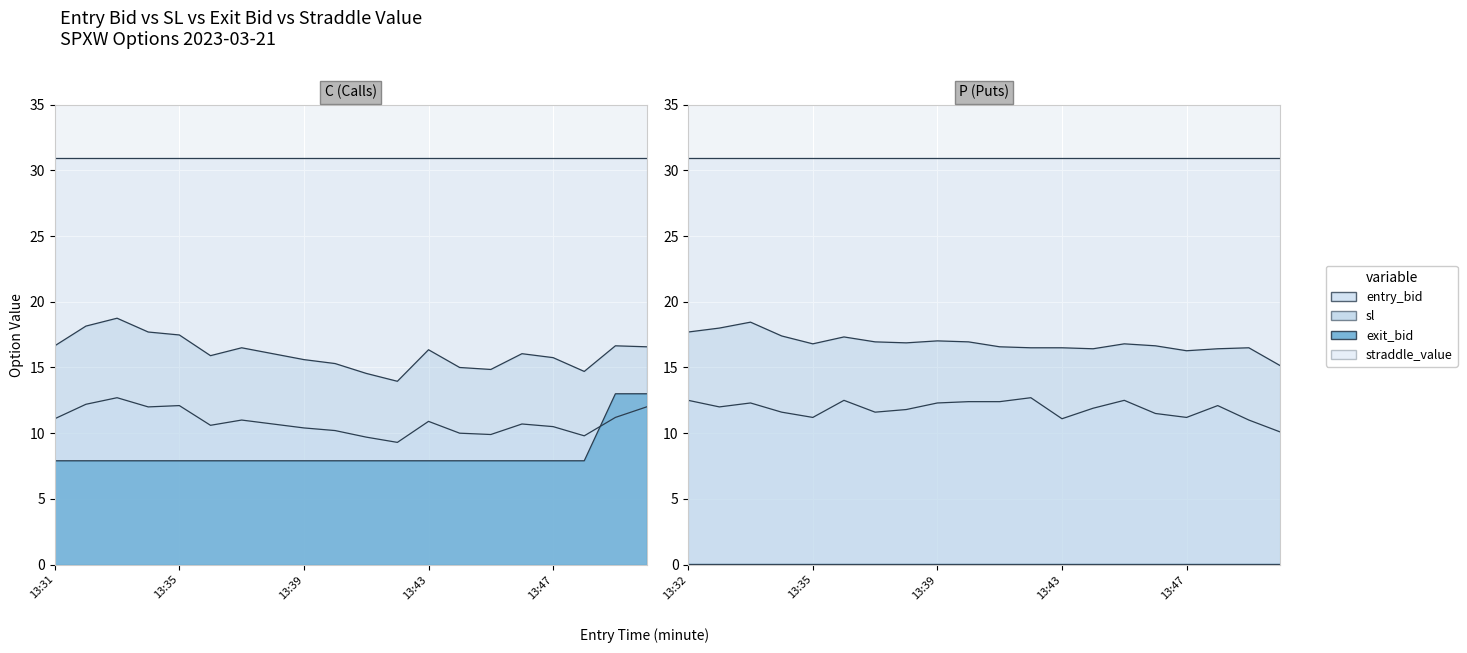

Rank the series by their average value, from lowest to highest.

exit_bid, entry_bid, sl, straddle_value